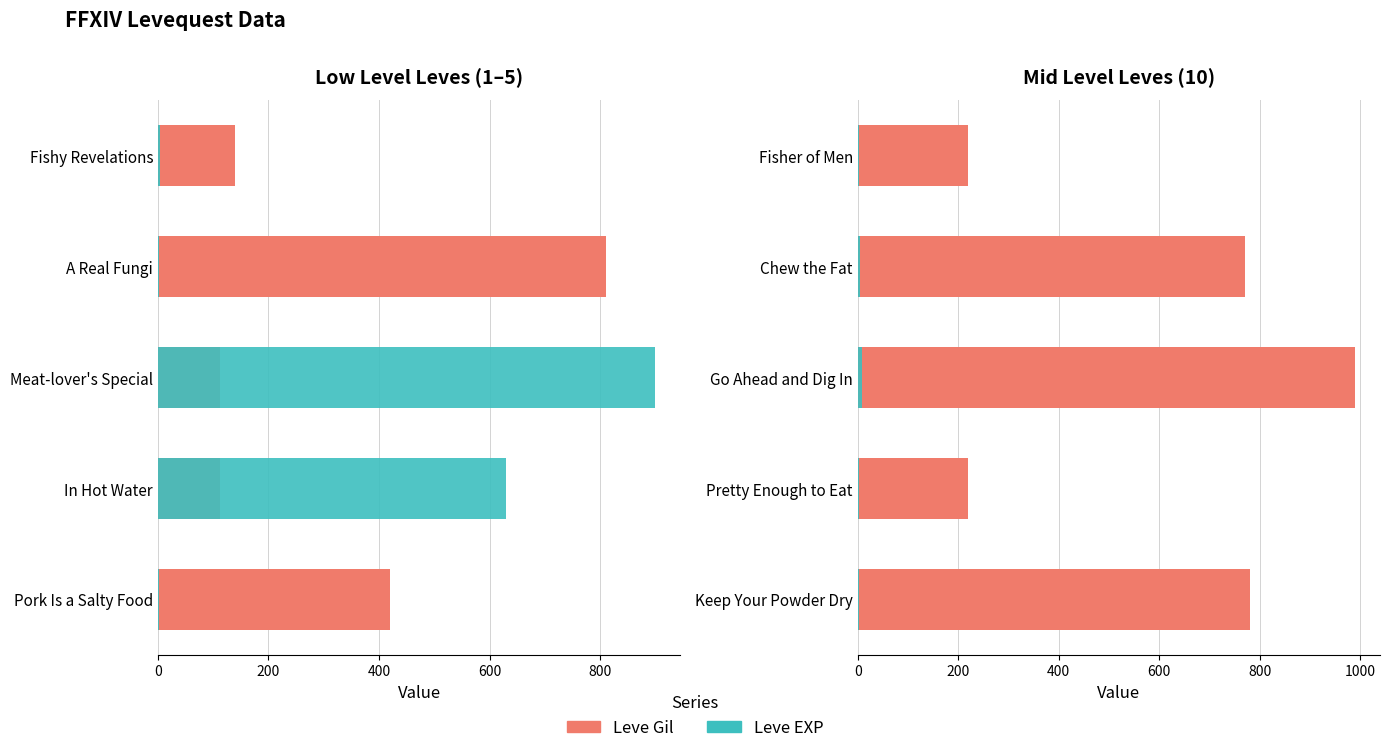

List the series in order of their overall mean, highest first.

Leve Gil, Leve EXP